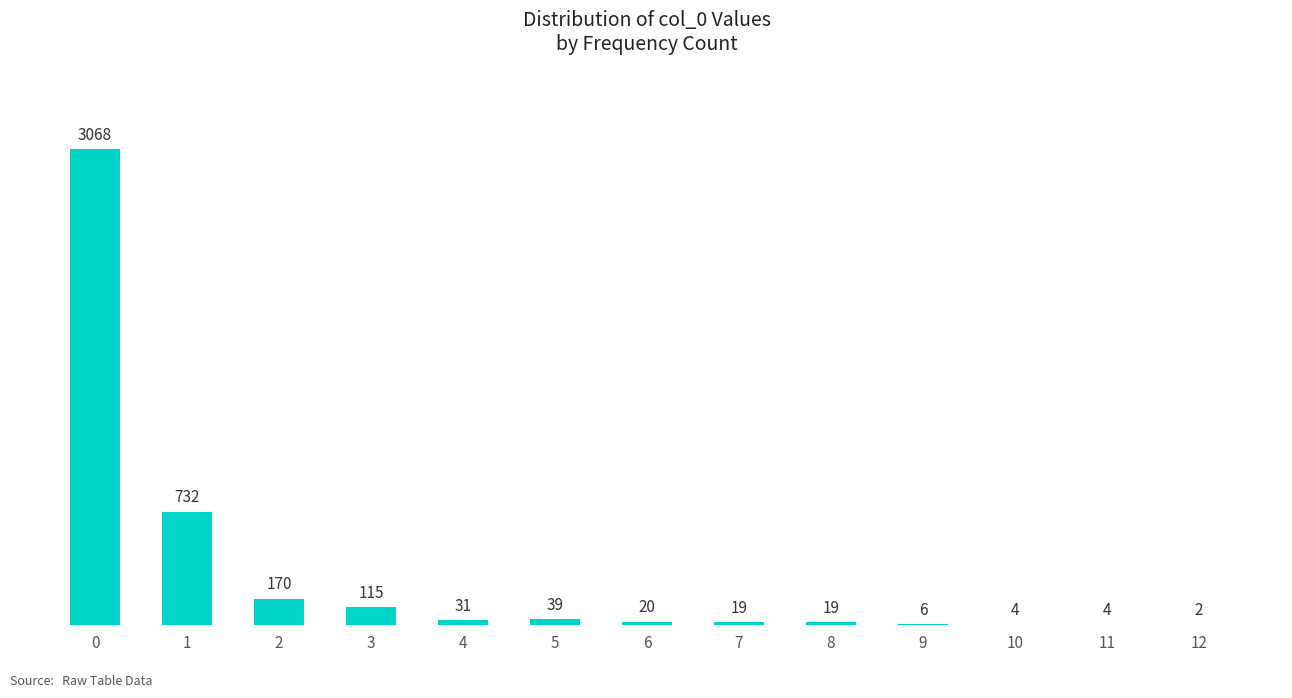

Is it true that the value at 1 is 732?

True